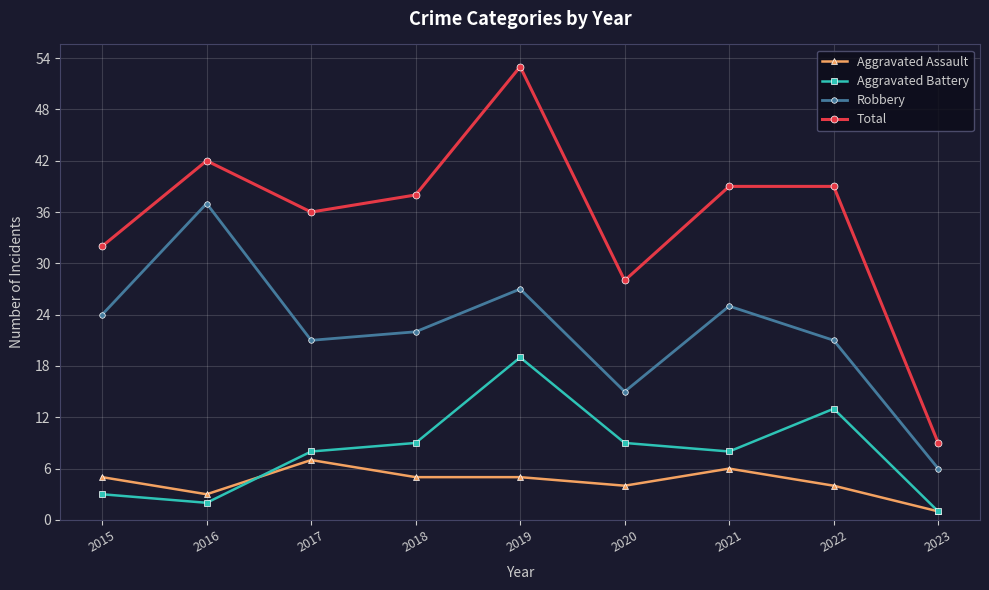

What is the total value across all series at 2023?

17